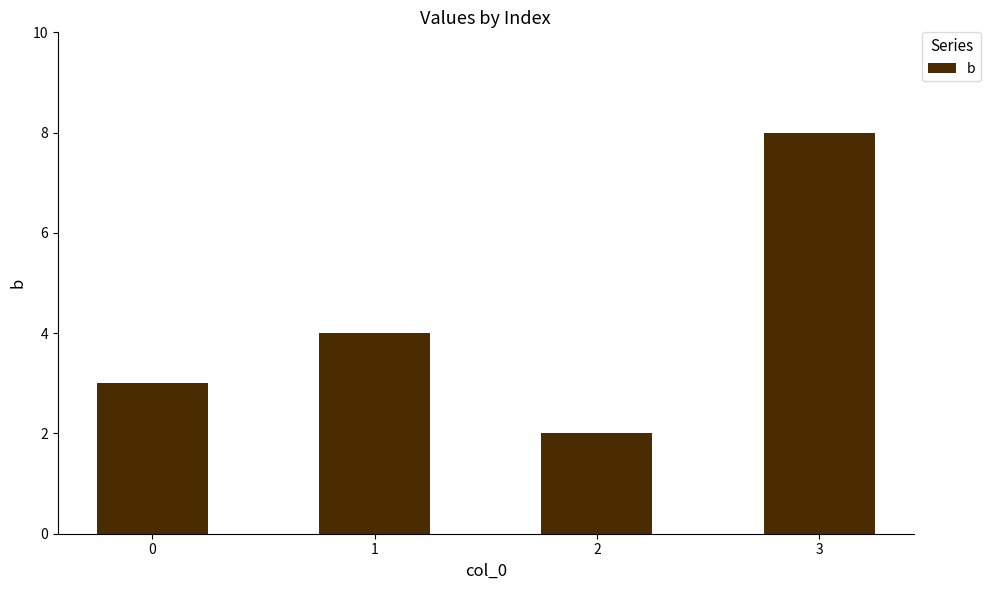

How many data points are less than 4?

2